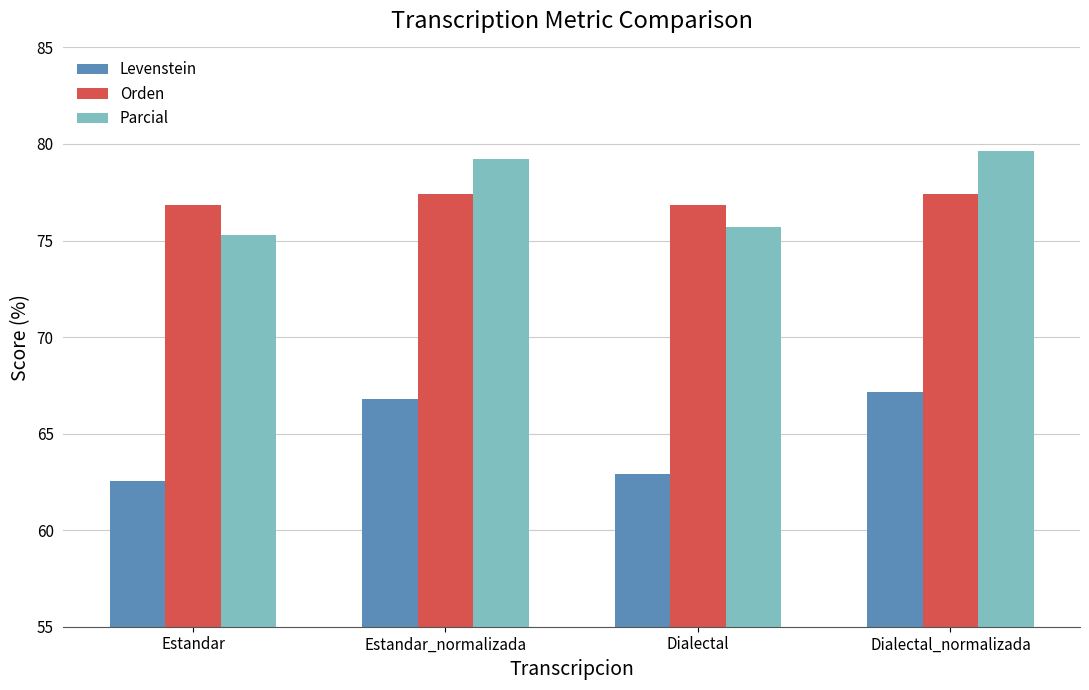

The value of Parcial at Estandar_normalizada is 79.2. True or false?

True